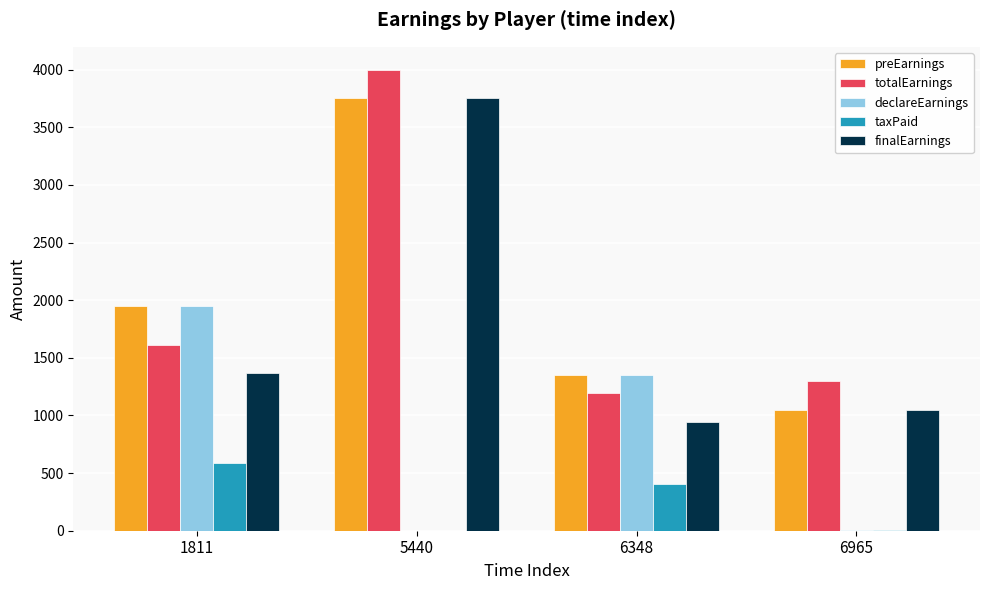

Is it true that preEarnings equals 1050.0 at 6965?

True